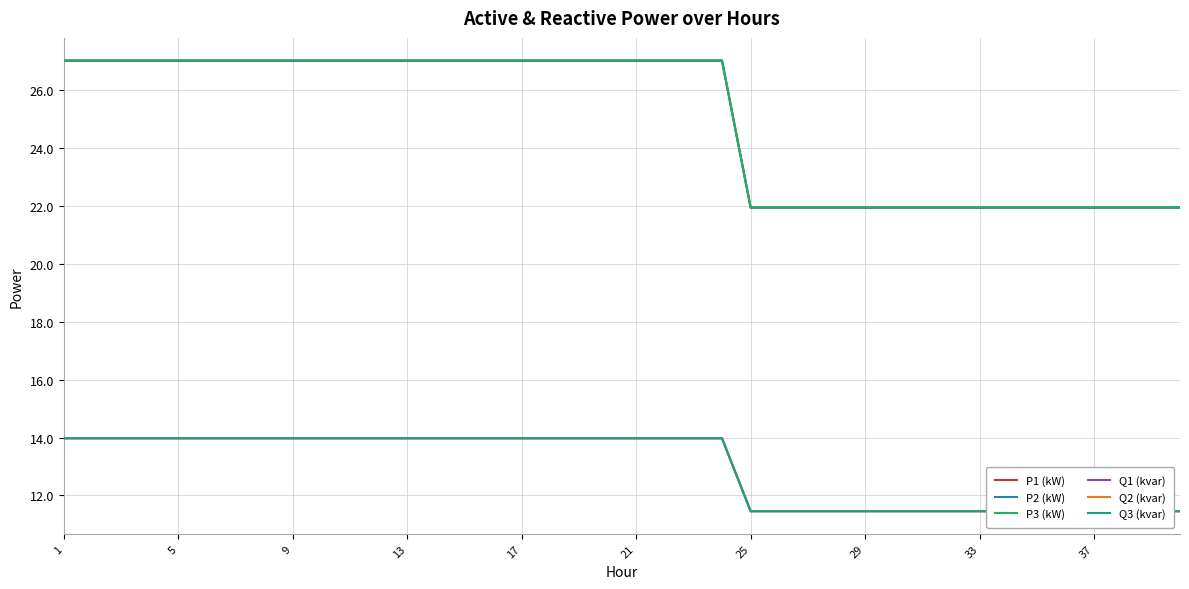

True or false: P3 (kW) has a value of 15.2 at 13.

False